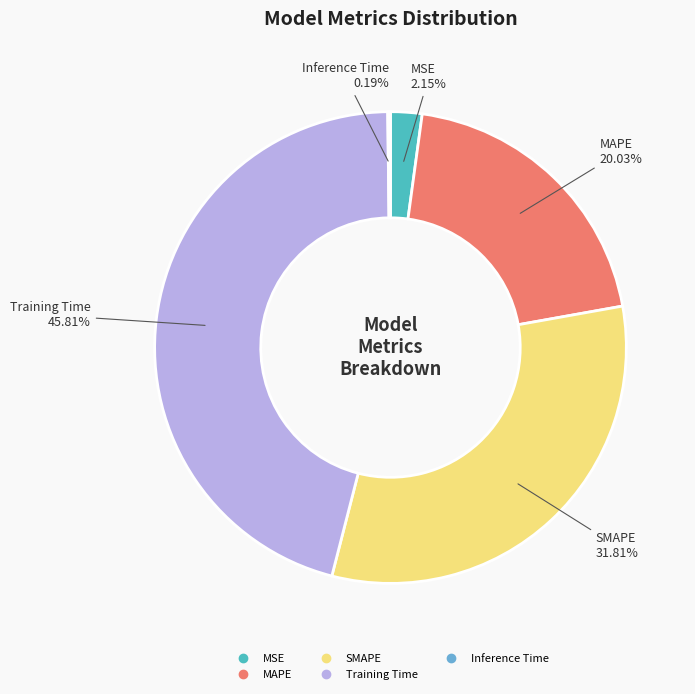

To the nearest percent, what is the difference between the largest and smallest slice percentages?

46%